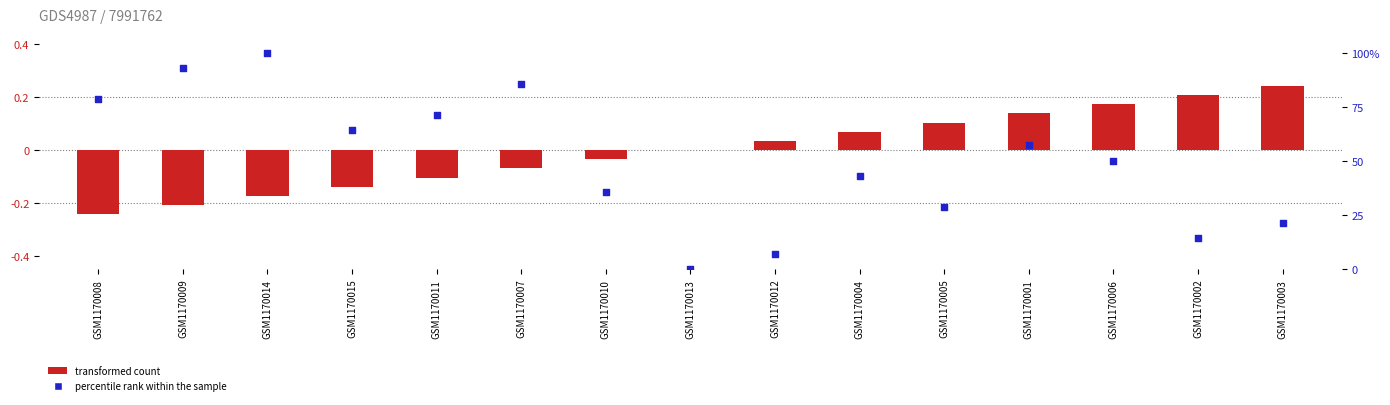

What are all the series names shown in the legend?

transformed count, percentile rank within the sample